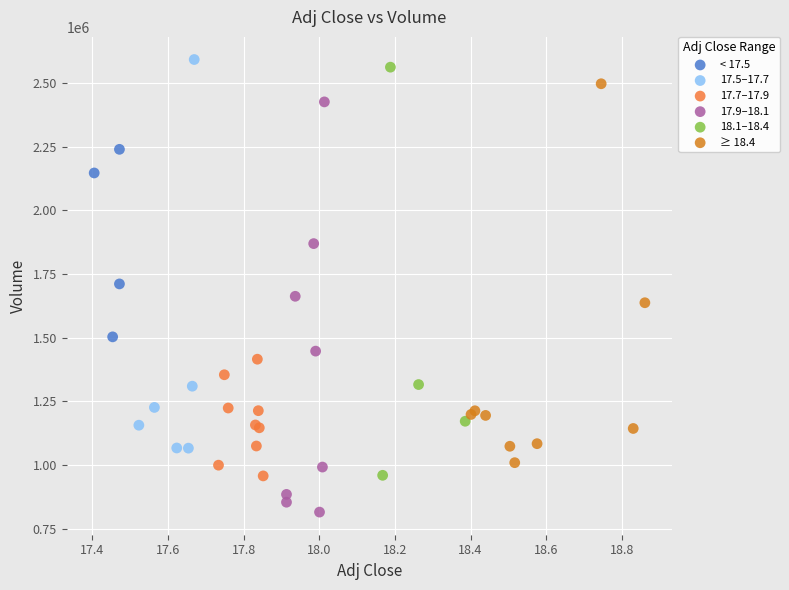

What are all the series names shown in the legend?

< 17.5, 17.5–17.7, 17.7–17.9, 17.9–18.1, 18.1–18.4, ≥ 18.4